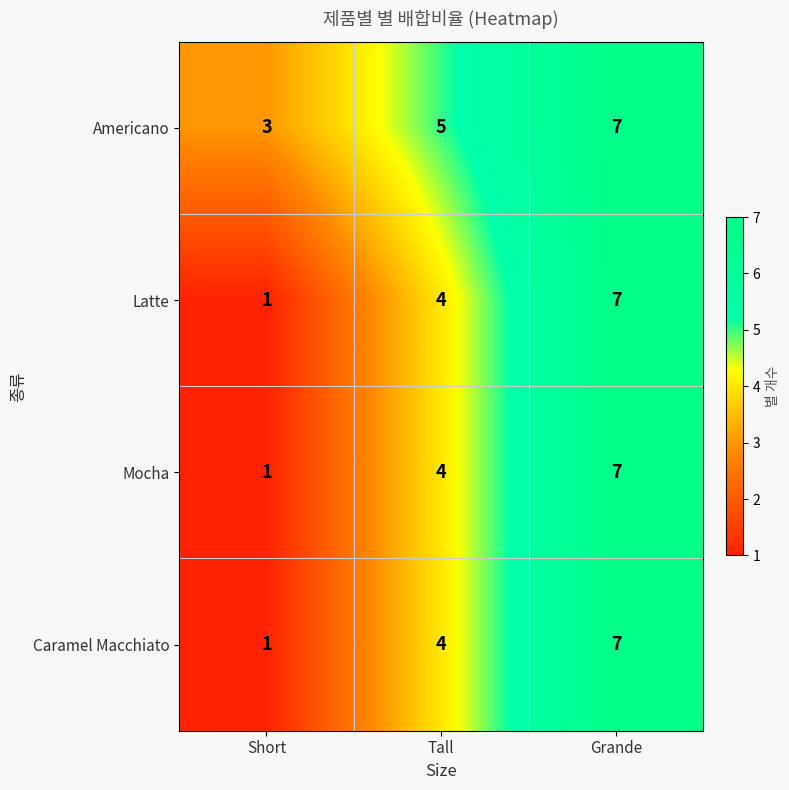

Reading left to right, what are all the values shown in this chart?

Americano: Short=3	Tall=5	Grande=7
Latte: Short=1	Tall=4	Grande=7
Mocha: Short=1	Tall=4	Grande=7
Caramel Macchiato: Short=1	Tall=4	Grande=7